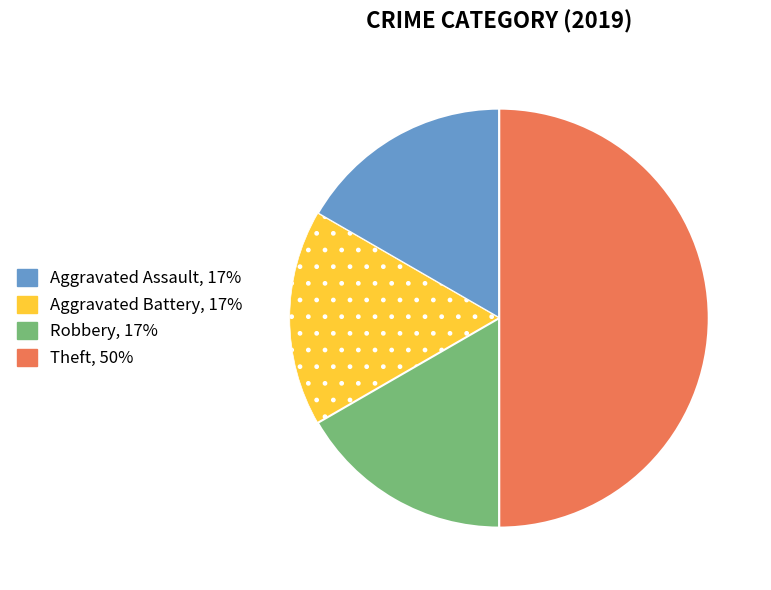

How many slices are in this pie chart?

4